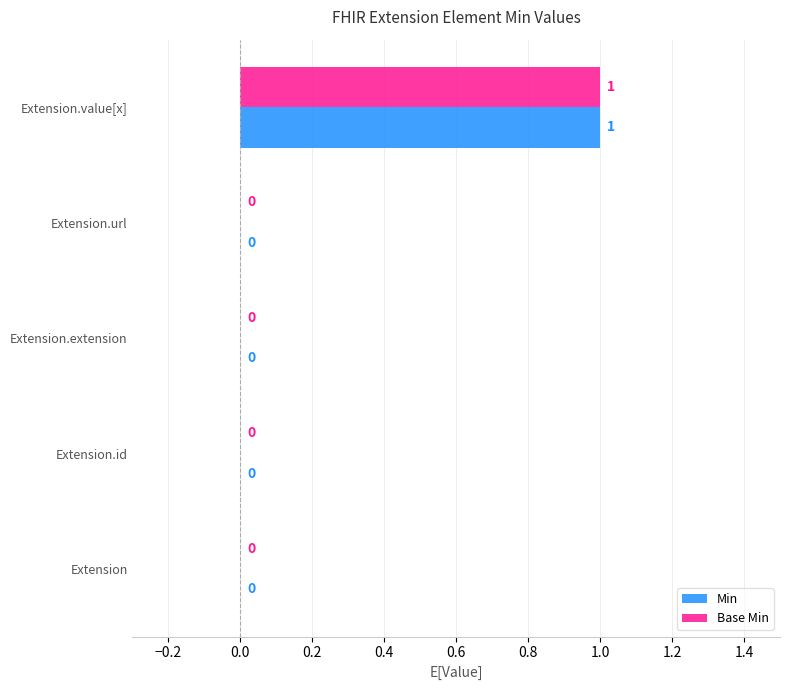

At which category is the sum across all series the highest?

Extension.value[x]